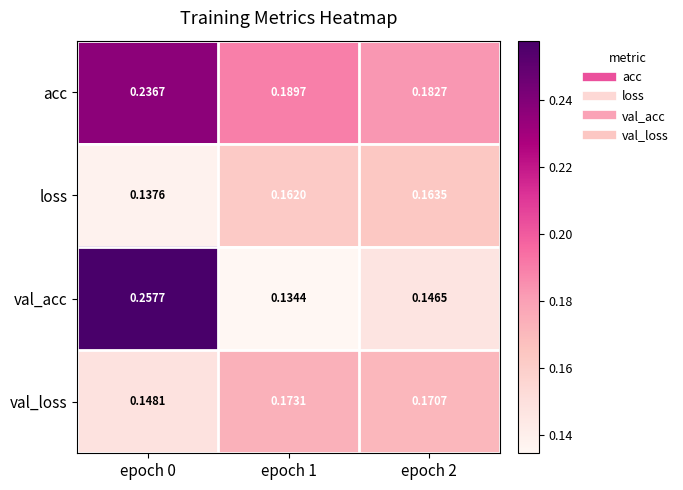

List the series in order of their peak value, highest first.

val_acc, acc, val_loss, loss